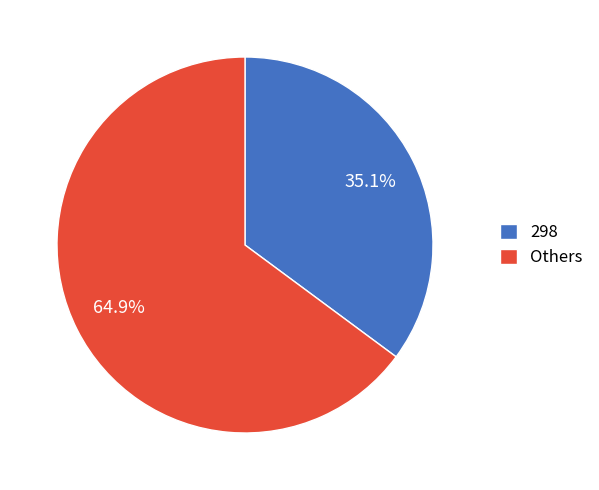

Which category has the smallest portion of the pie?

298